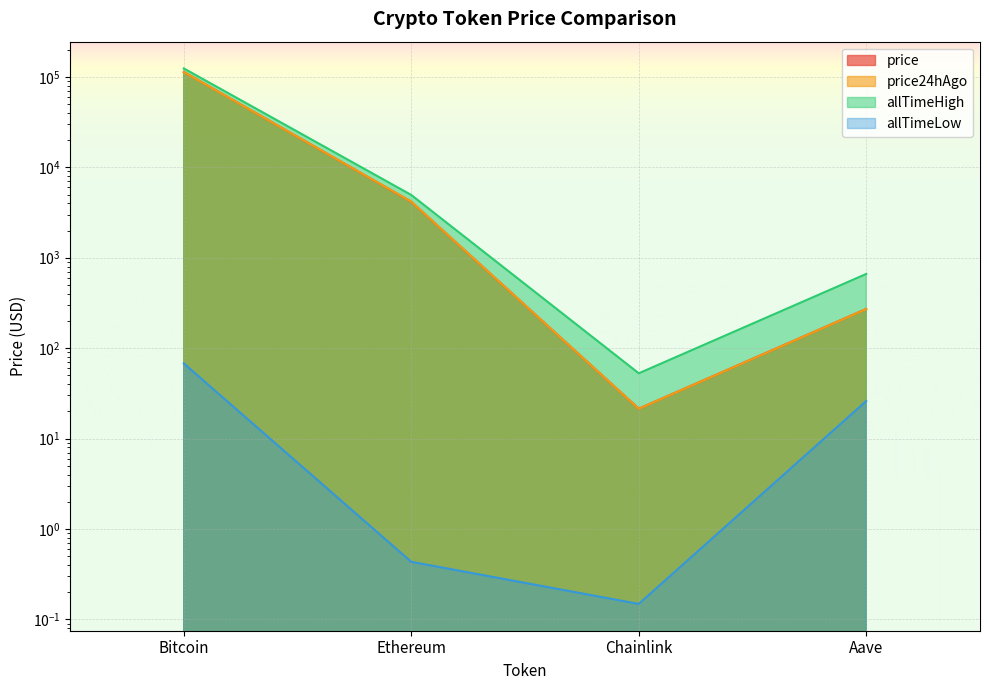

Is the value of allTimeHigh at Chainlink greater than the value of allTimeLow at Bitcoin?

No